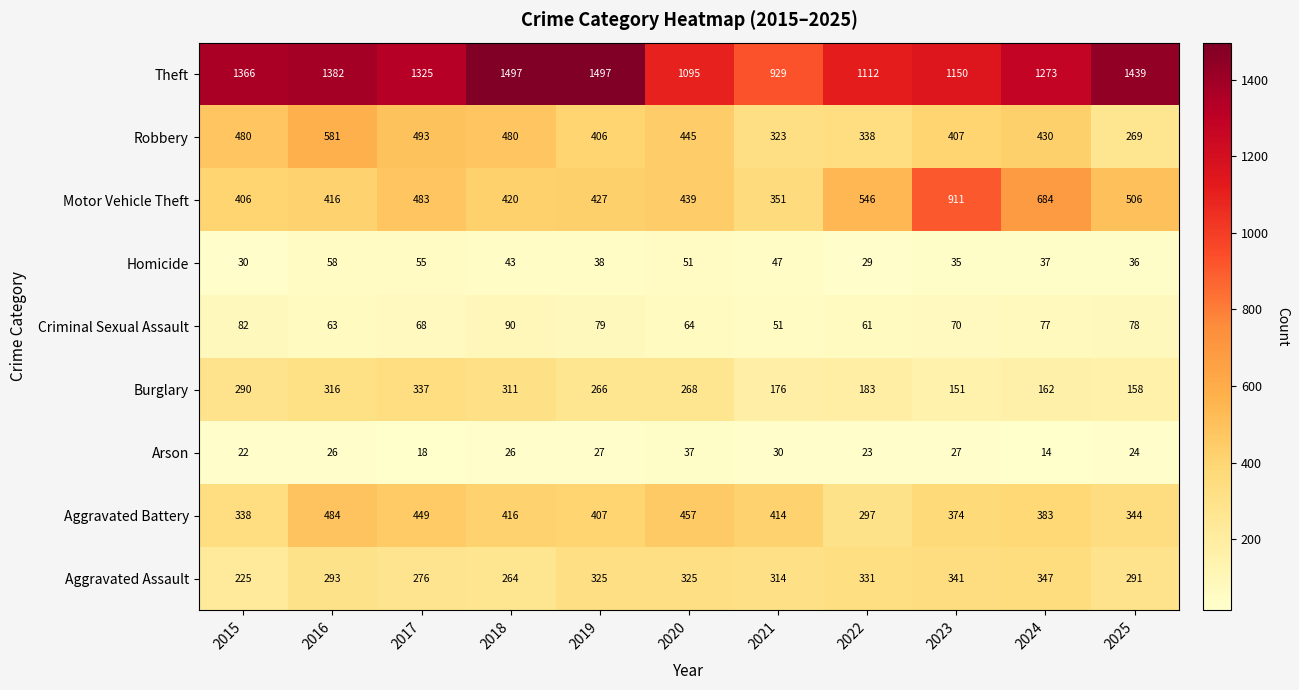

The Aggravated Assault series shows 347 at 2024. True or false?

True